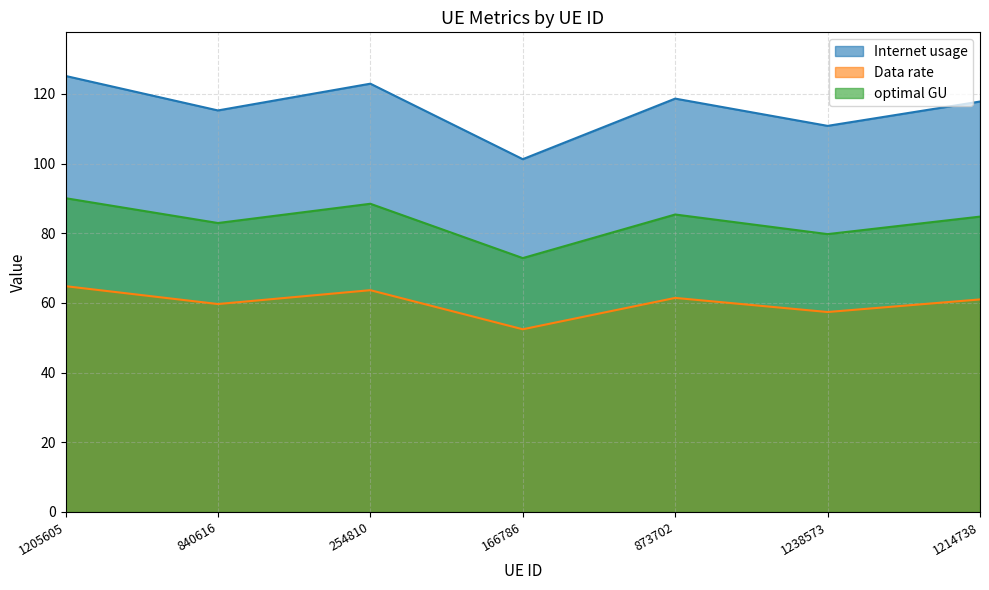

Is the value of Internet usage at 166786 greater than the value of optimal GU at 1205605?

Yes